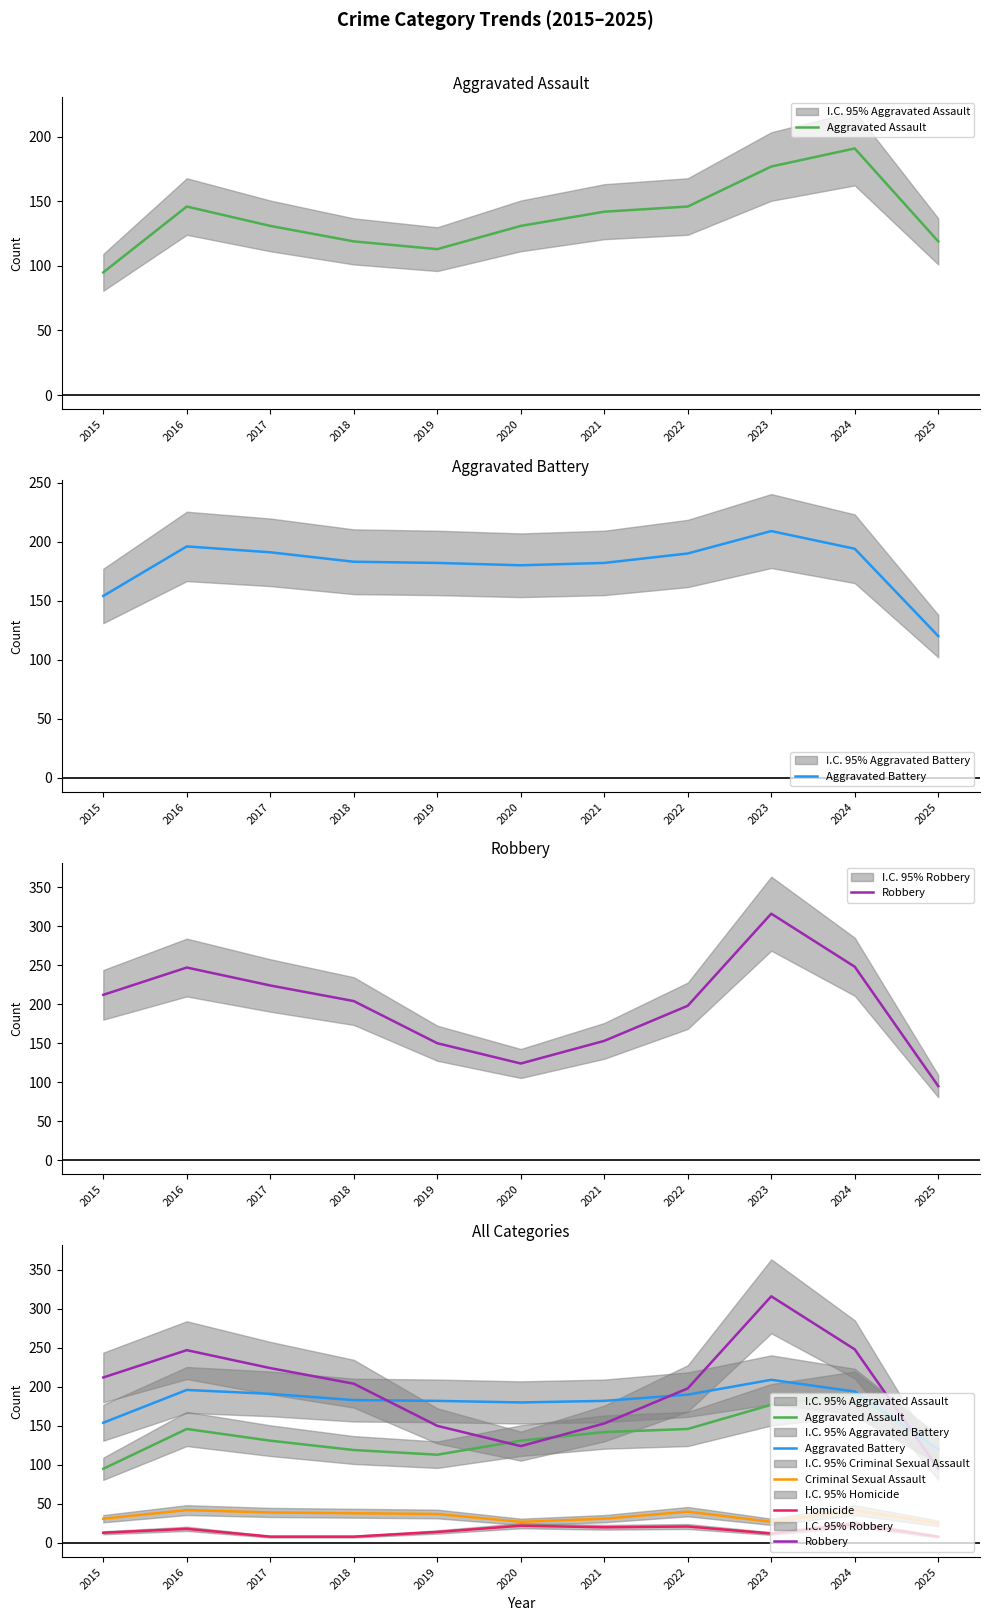

True or false: Aggravated Assault and Homicide cross at least once.

False